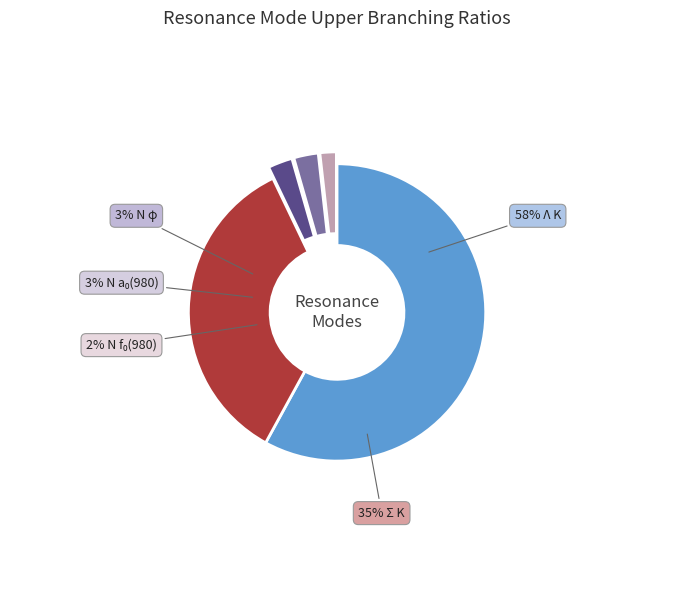

How many segments does this pie chart have?

5